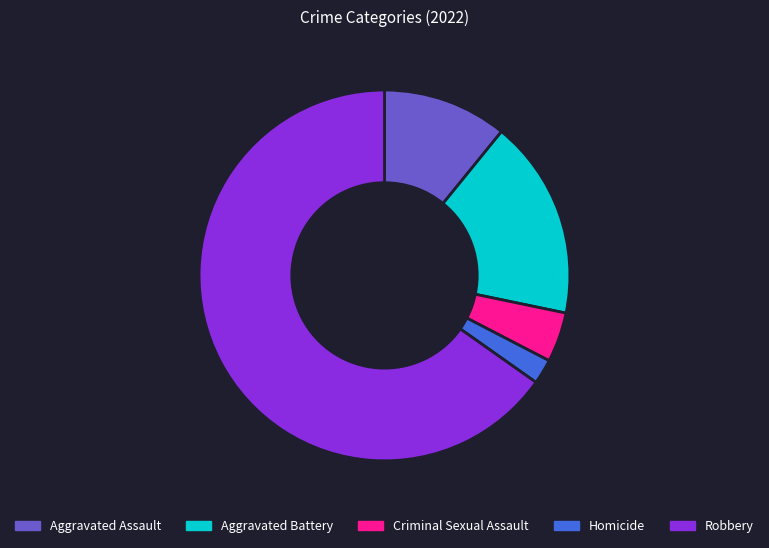

Rank the categories by value from lowest to highest.

Homicide, Criminal Sexual Assault, Aggravated Assault, Aggravated Battery, Robbery